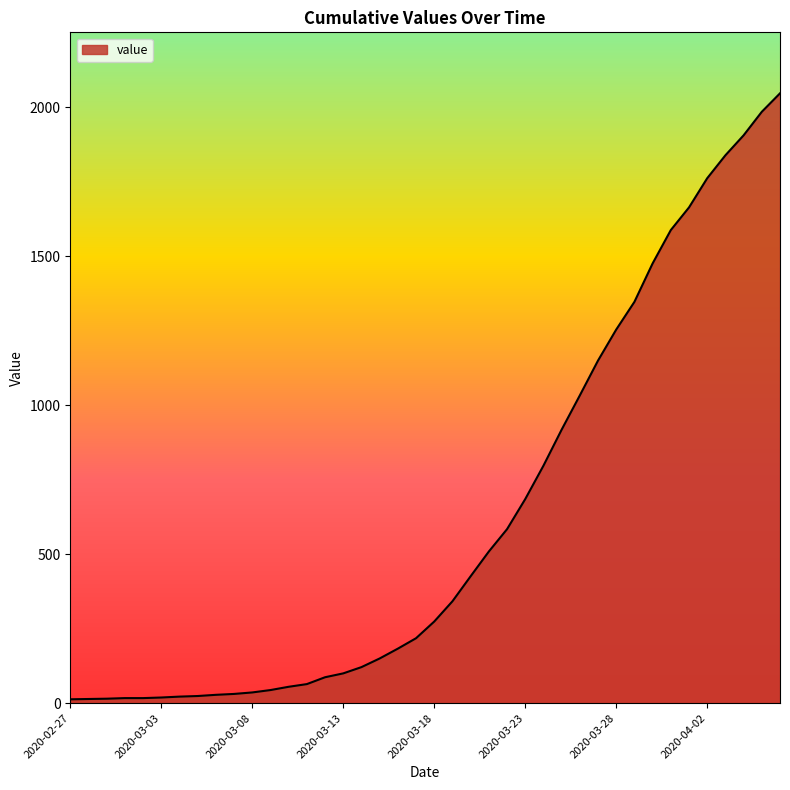

What is the difference between the maximum and minimum values?

2034